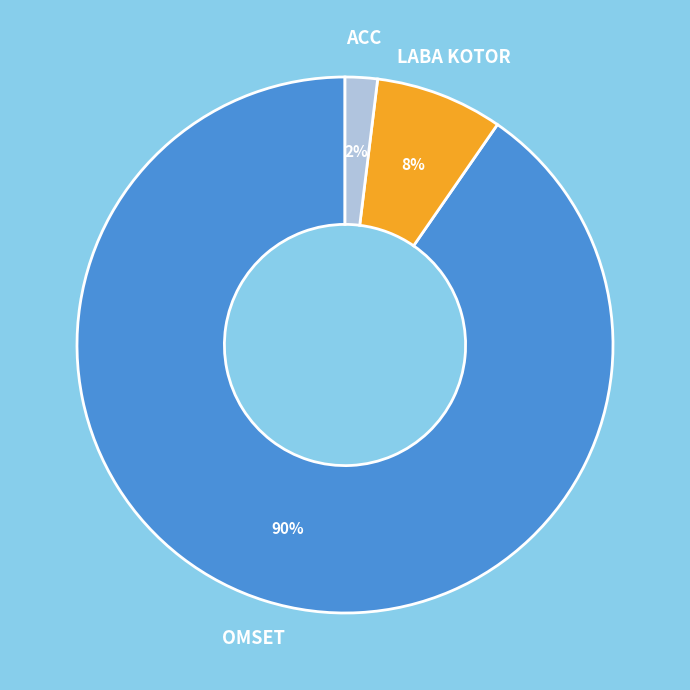

What is the largest slice in the pie chart?

OMSET